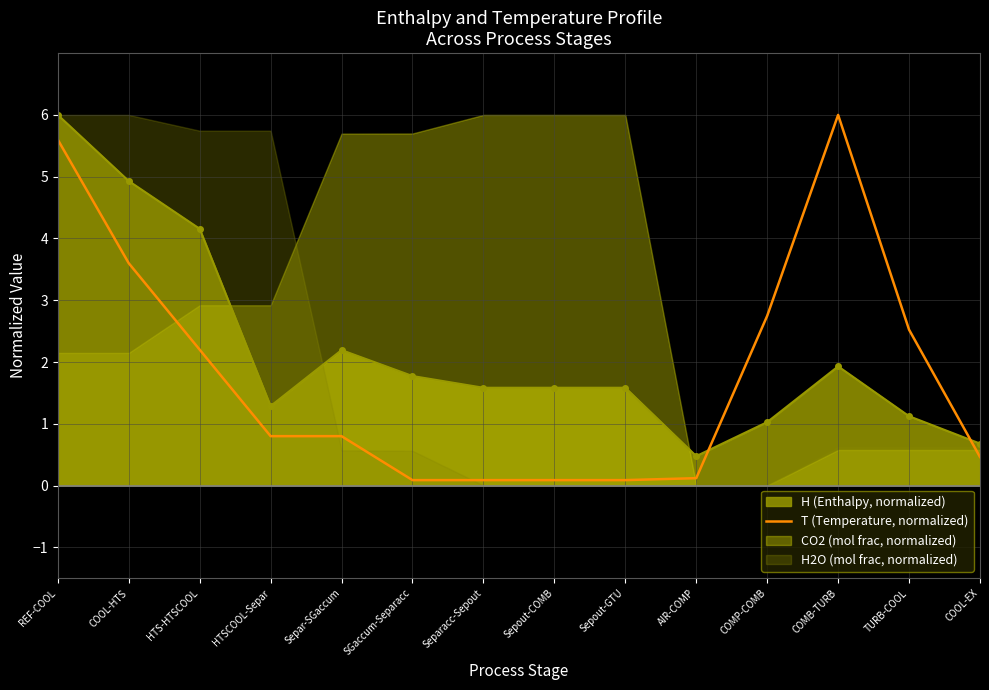

True or false: there are more than 2 points higher than both neighbors.

False